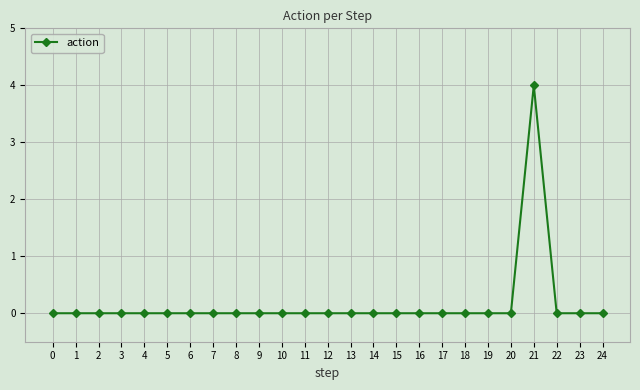

How many lines are shown in the chart?

1